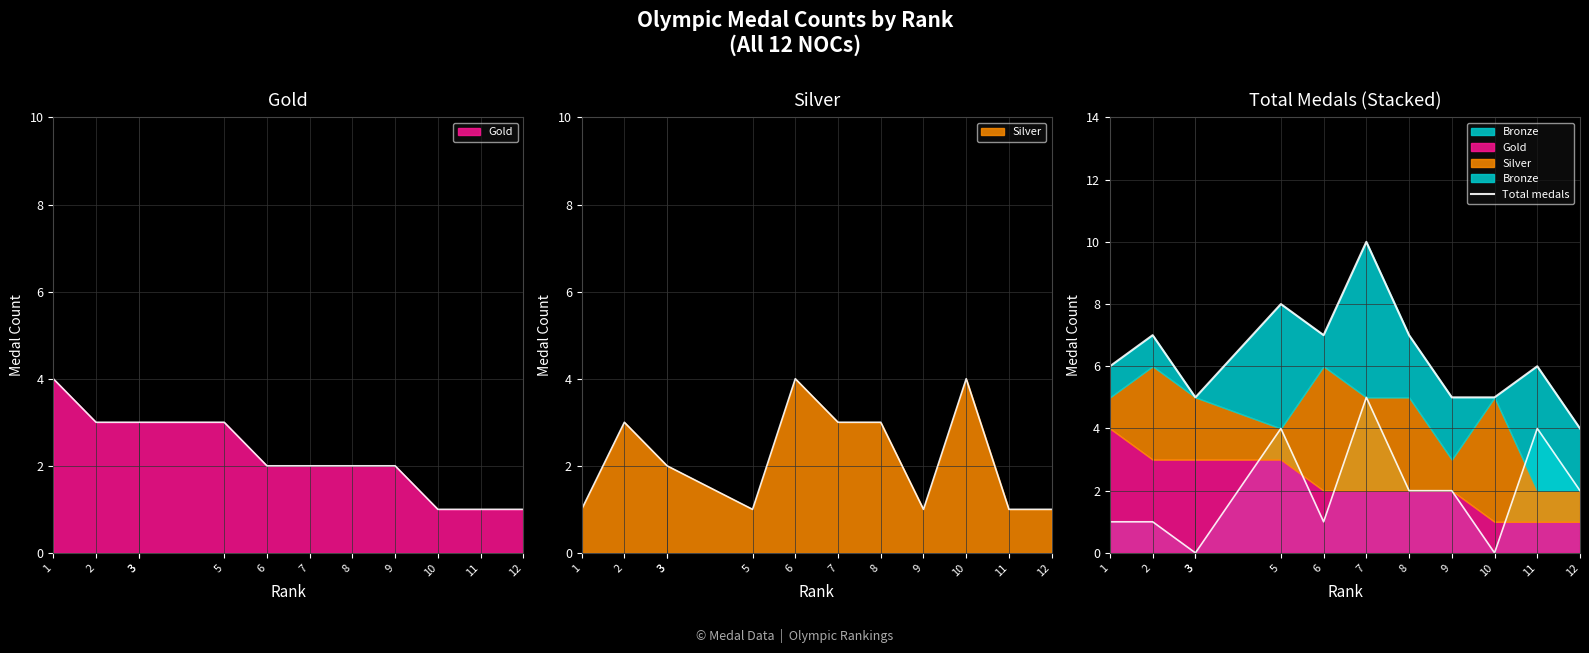

Which label corresponds to the smallest value in the chart?

12